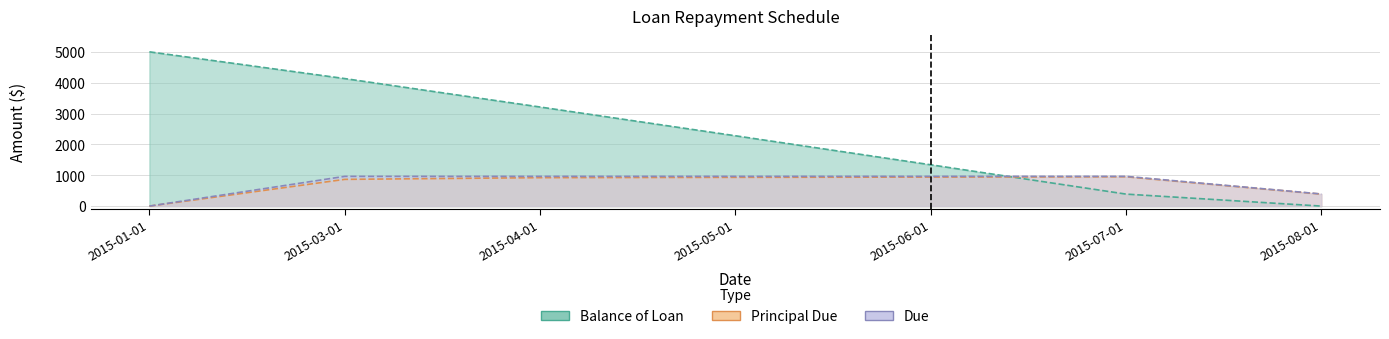

Between 2015-07-01 and 2015-03-01, which is larger?

2015-03-01